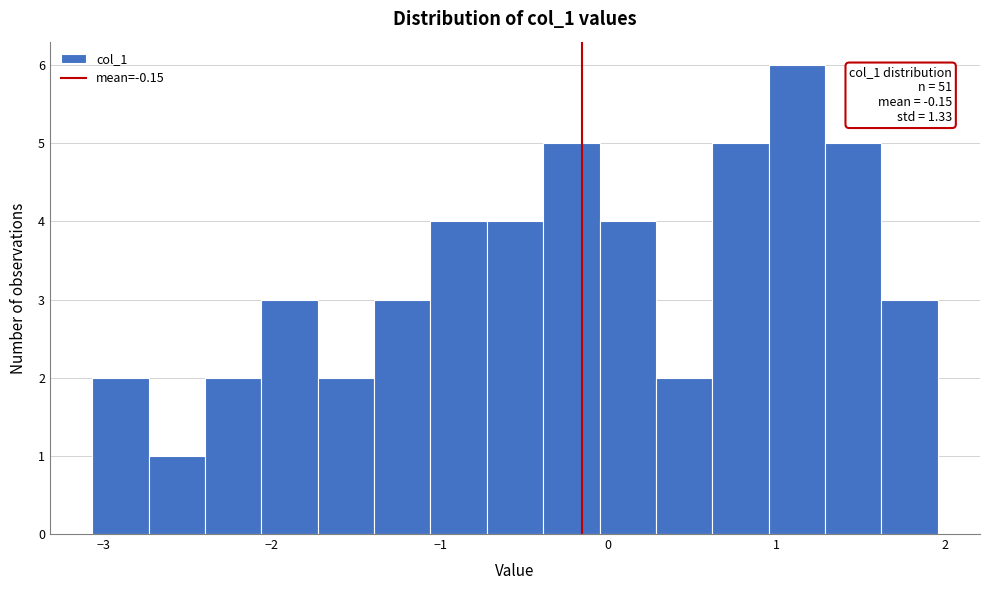

Read against the x-axis, roughly where is the centre of the tallest bar?

1.1